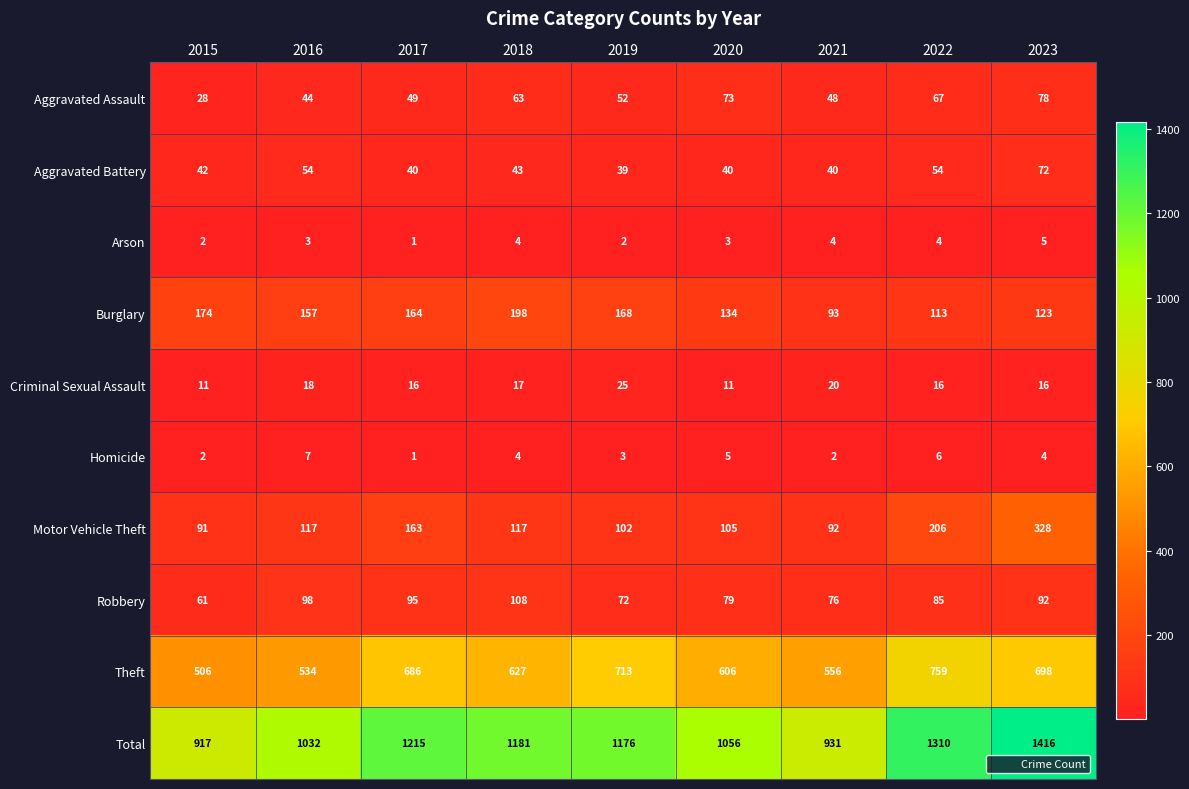

At which category is the sum across all series the highest?

2023